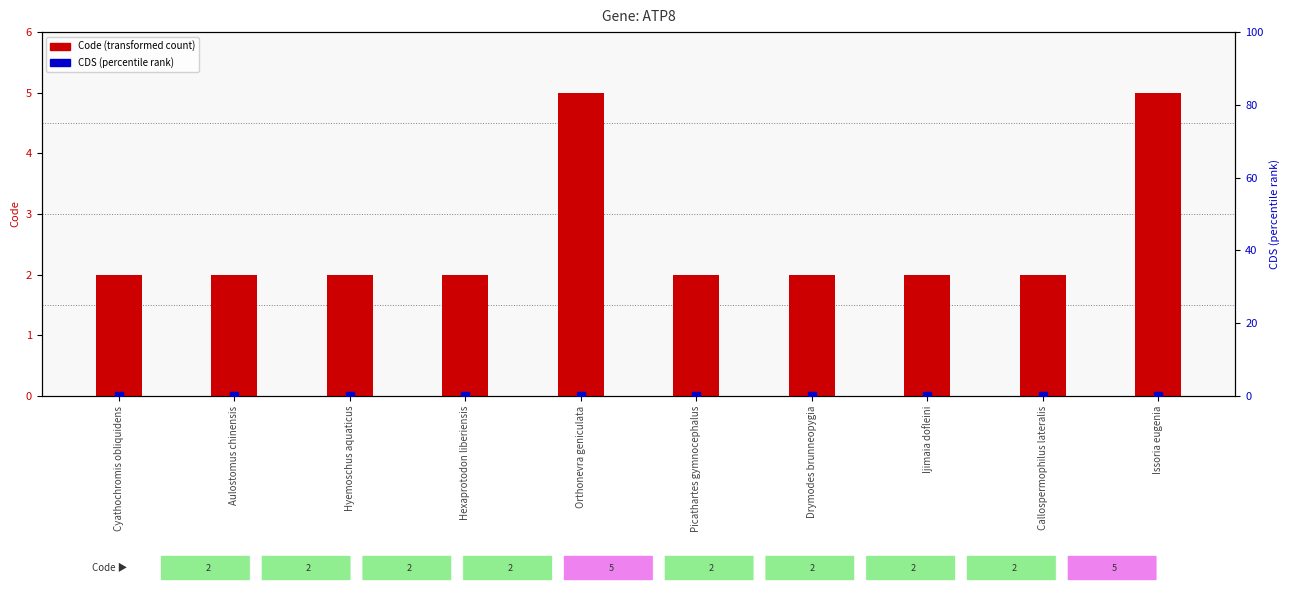

Which series has the largest Y range (max minus min)?

Code (transformed count)